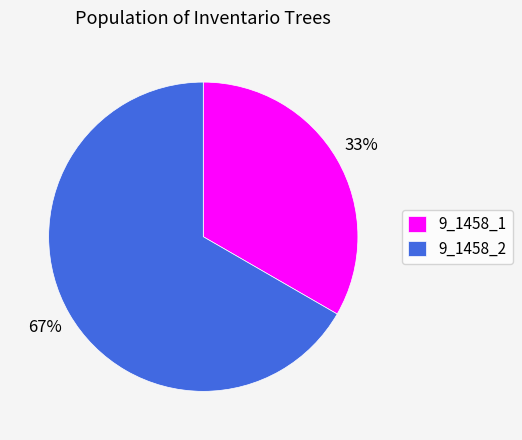

Which category accounts for the majority?

9_1458_2